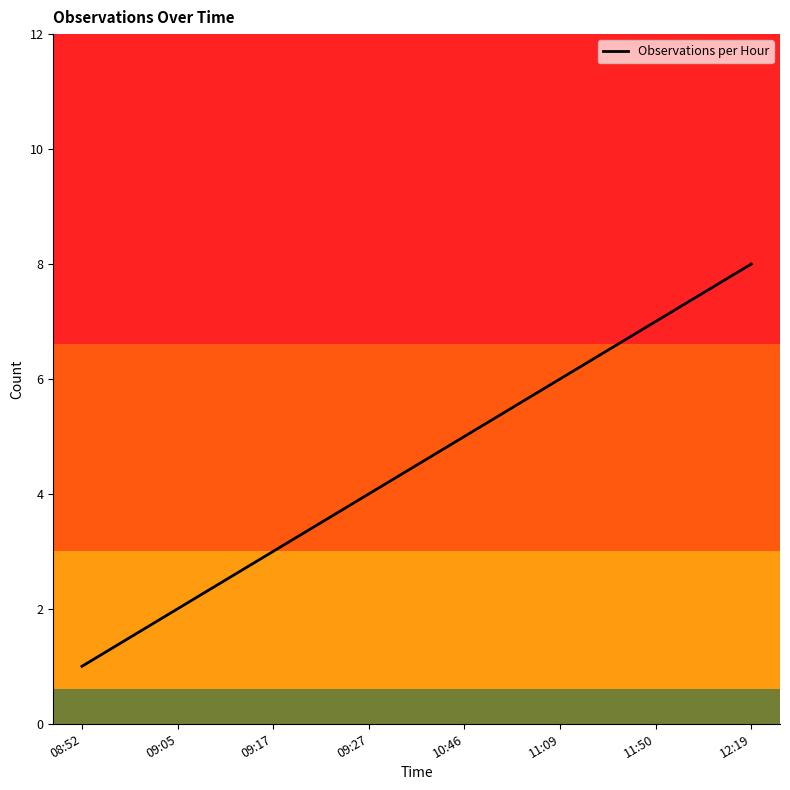

True or false: the data shows 11 at 12:19.

False